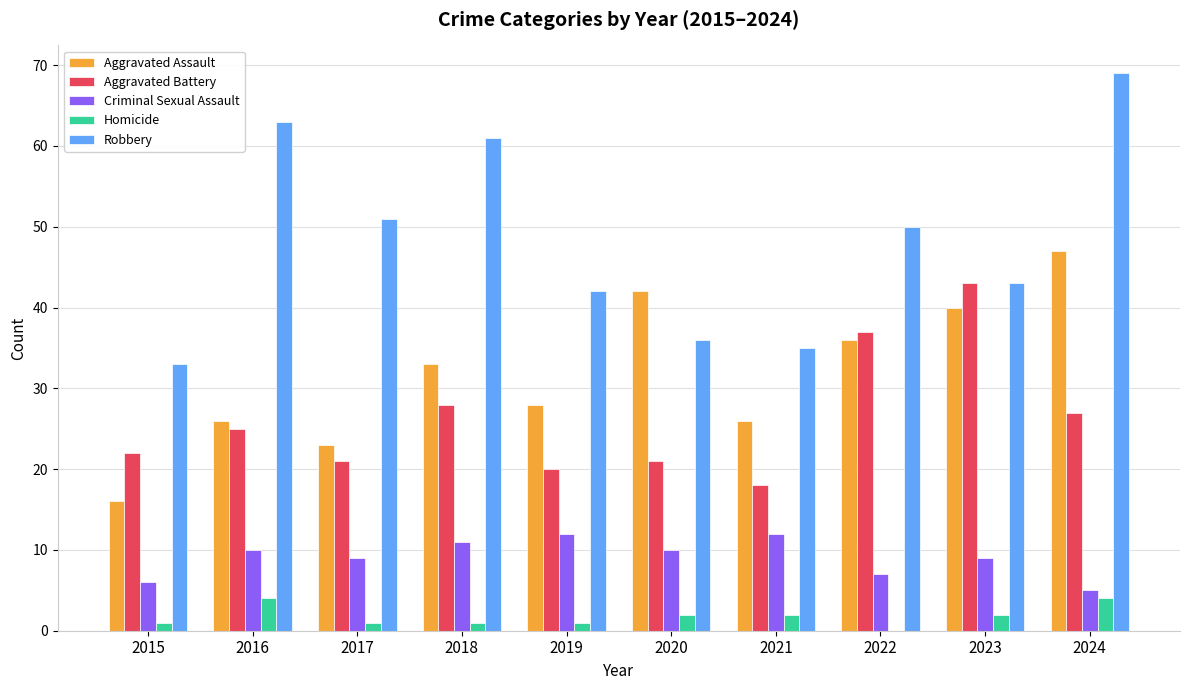

What is the sum of all Homicide values?

18